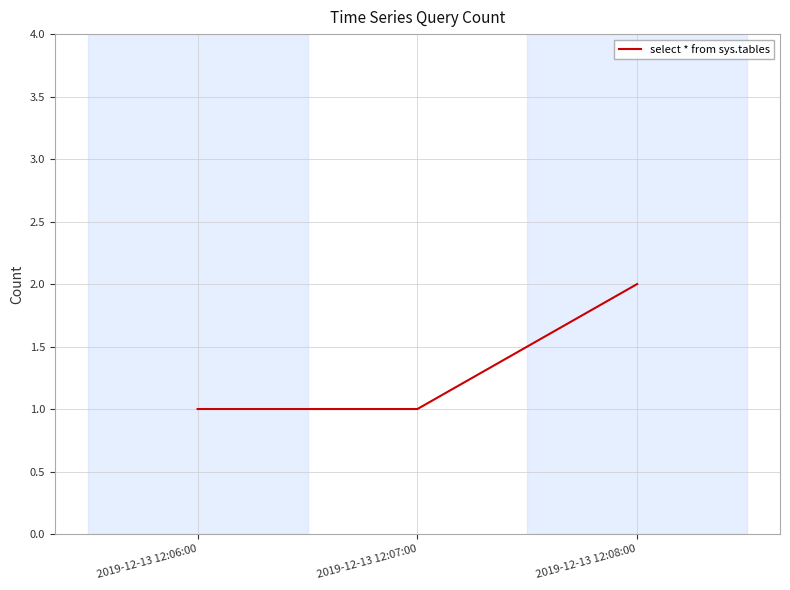

Which label corresponds to the largest value in the chart?

2019-12-13 12:08:00